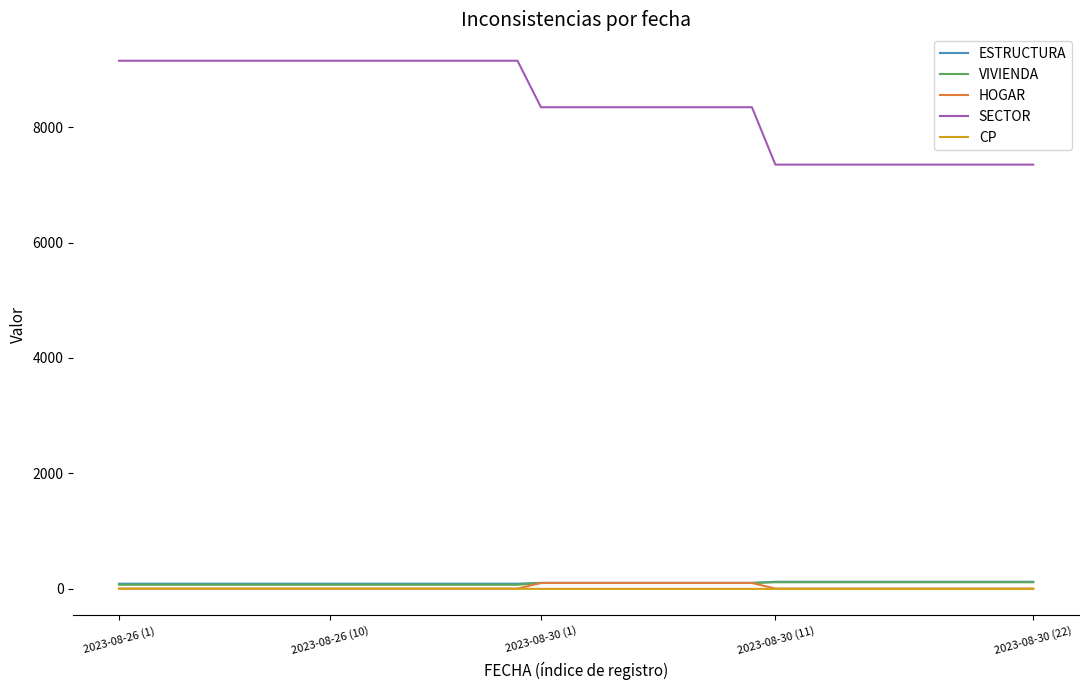

What is the highest value of the SECTOR series?

9148